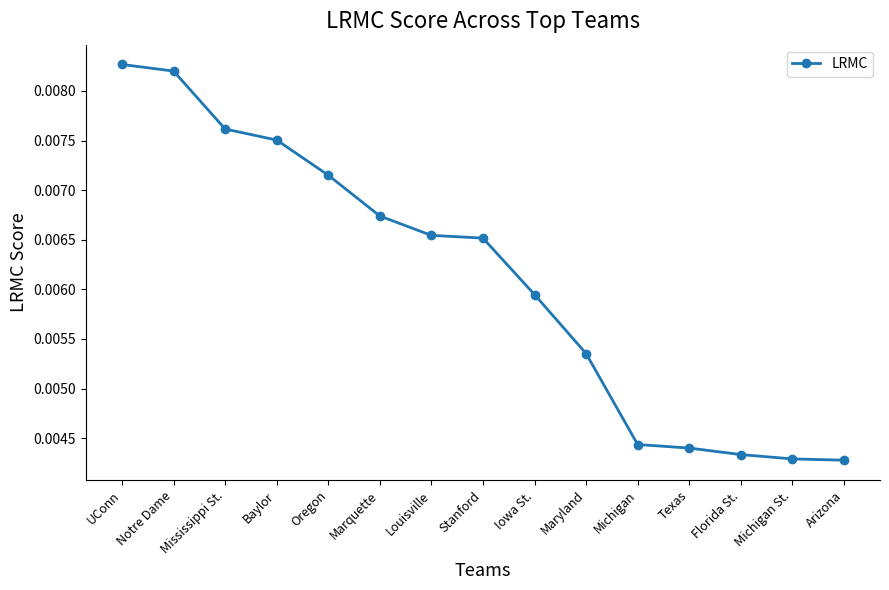

What is the label of the 3rd point from the right?

Florida St.